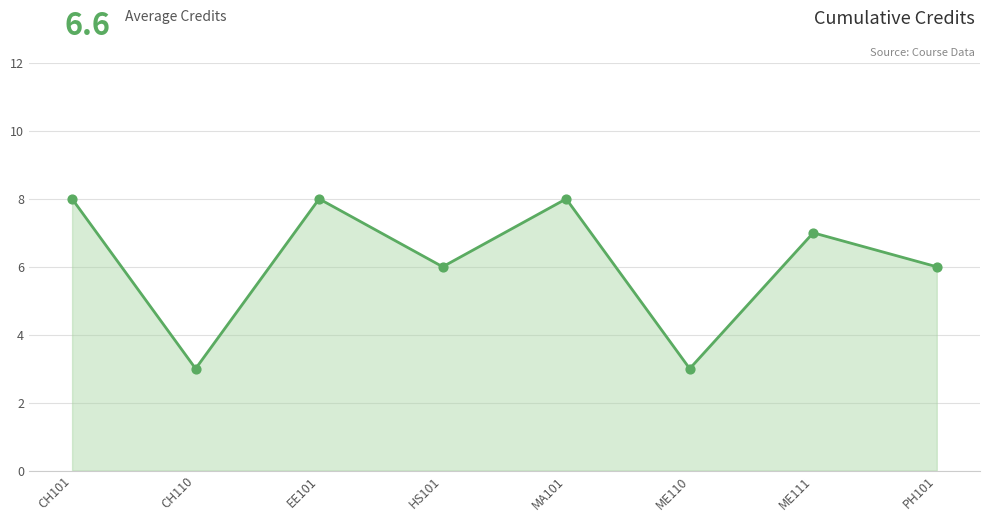

Which has a higher value, CH110 or ME111?

ME111